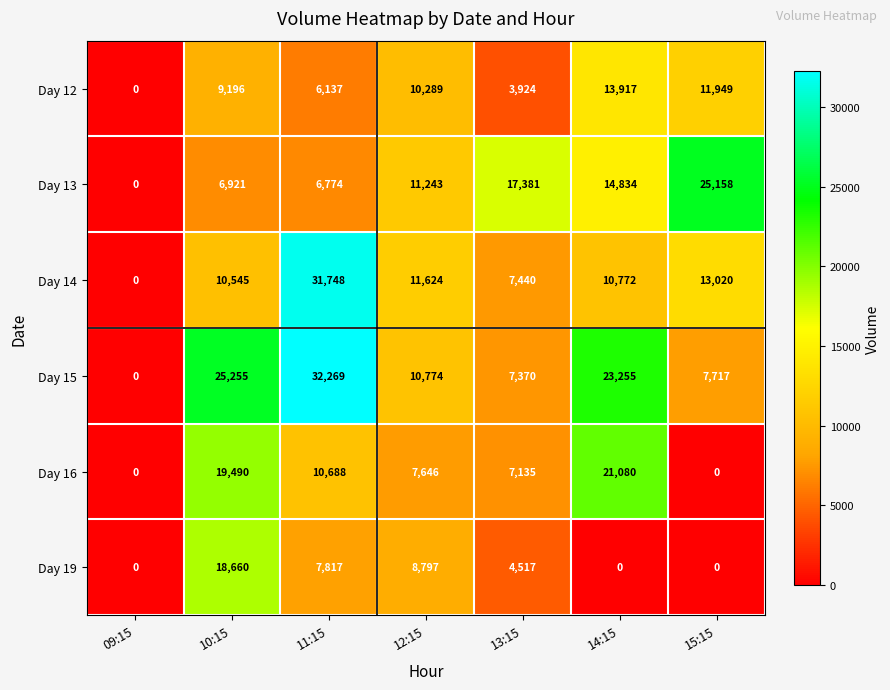

What is the difference between the highest and lowest values at 12:15?

3978